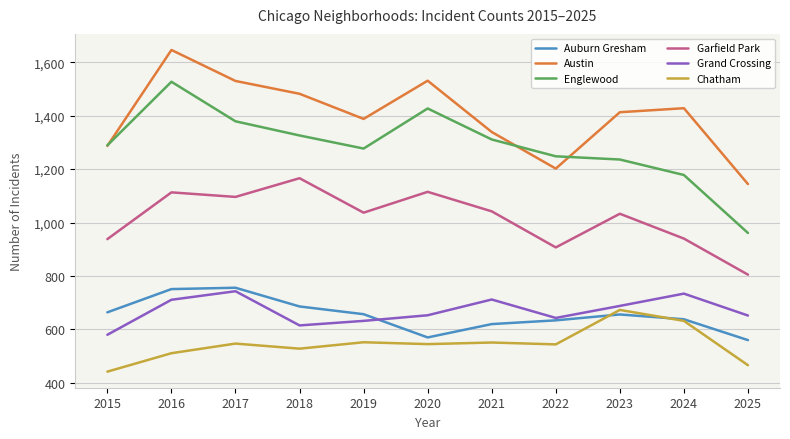

Rank the series at 2023 from lowest to highest value.

Auburn Gresham, Chatham, Grand Crossing, Garfield Park, Englewood, Austin